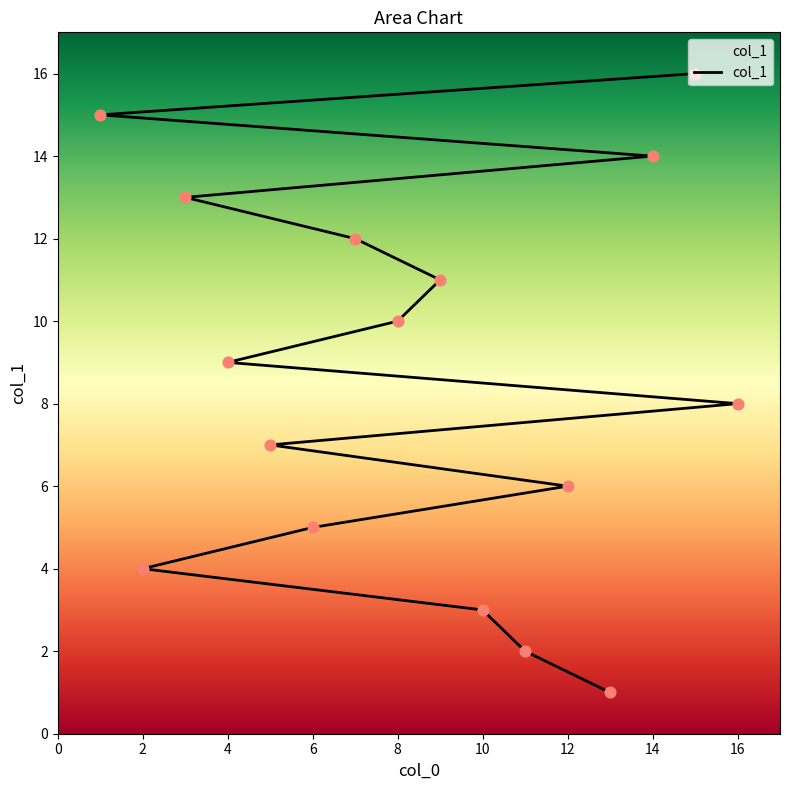

Which has a higher value, 6 or 8?

8